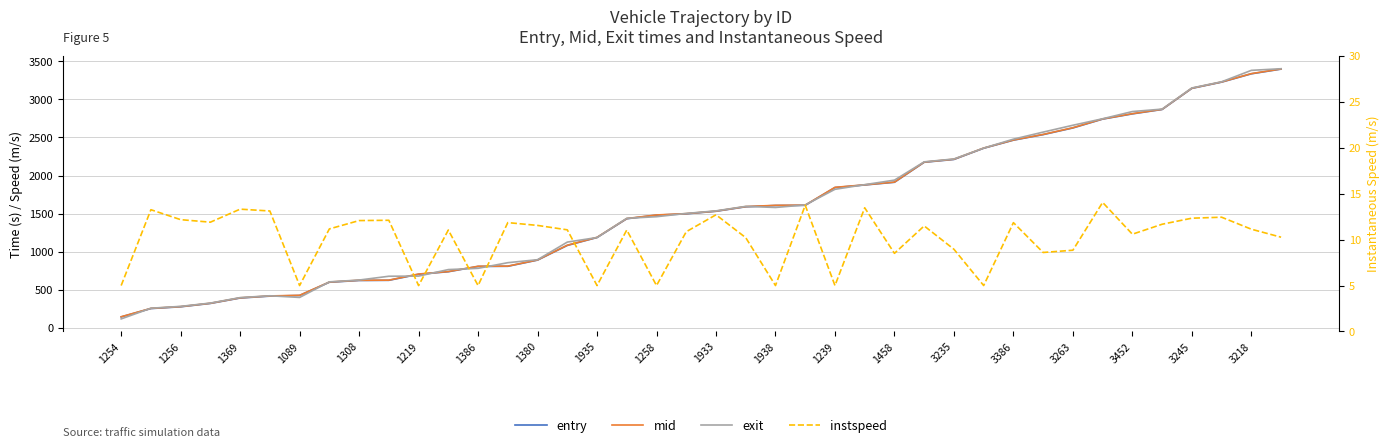

Where do entry and exit first cross each other?

1254 and 1256